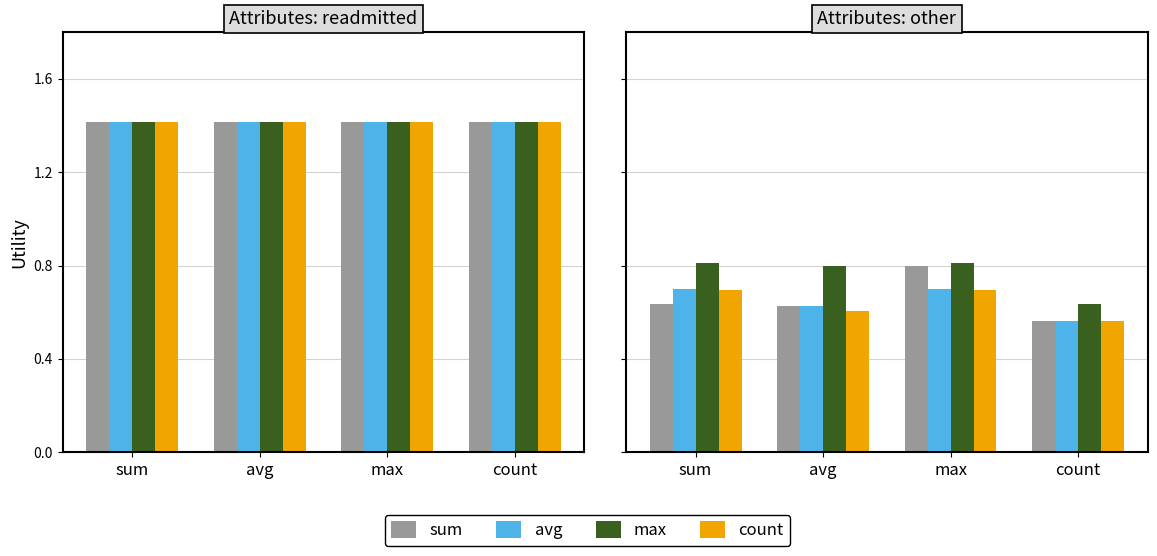

Is it true that avg equals 0.6 at avg?

True